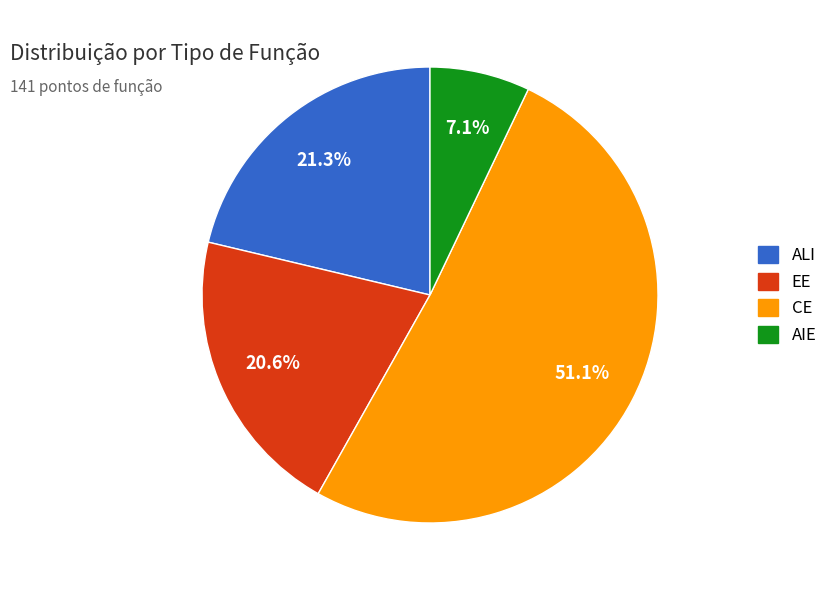

How many segments does this pie chart have?

4